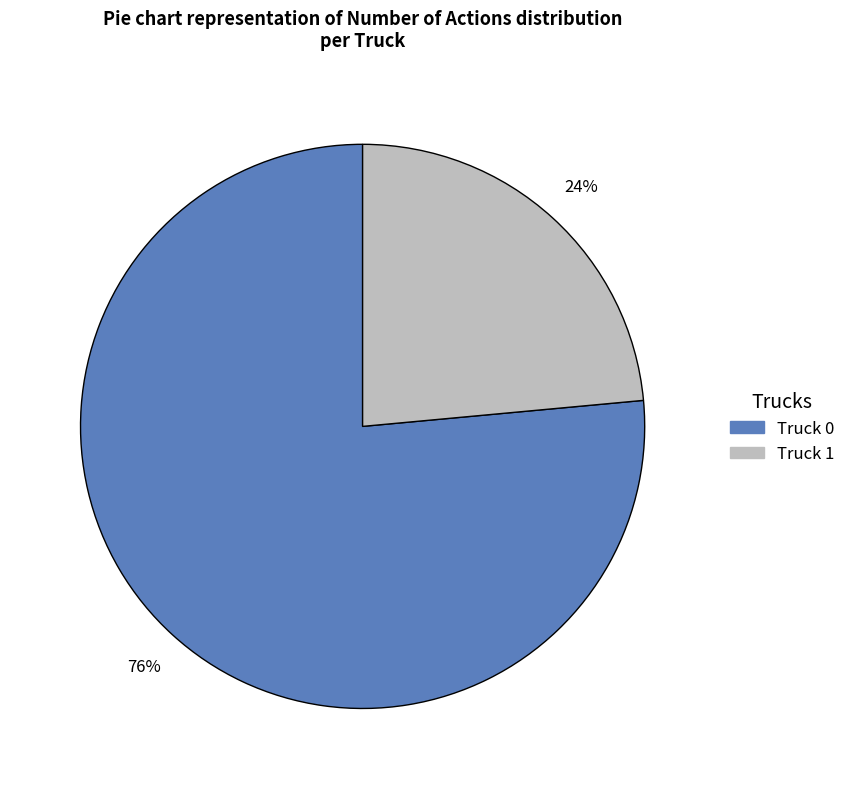

Between Truck 0 and Truck 1, which is larger?

Truck 0